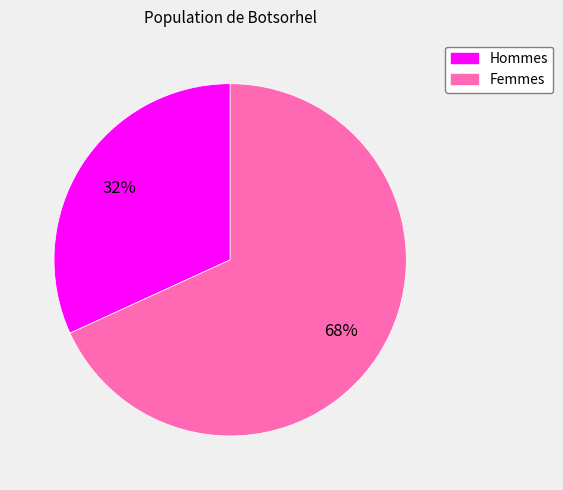

To the nearest percent, what is the difference between the largest and smallest slice percentages?

36%